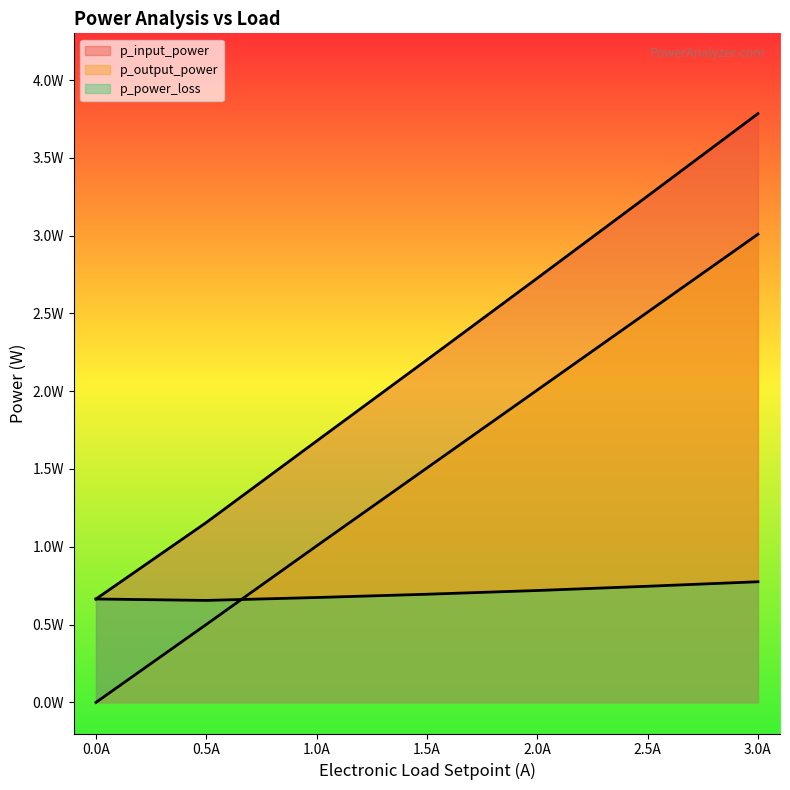

True or false: p_power_loss and p_input_power cross at least once.

True